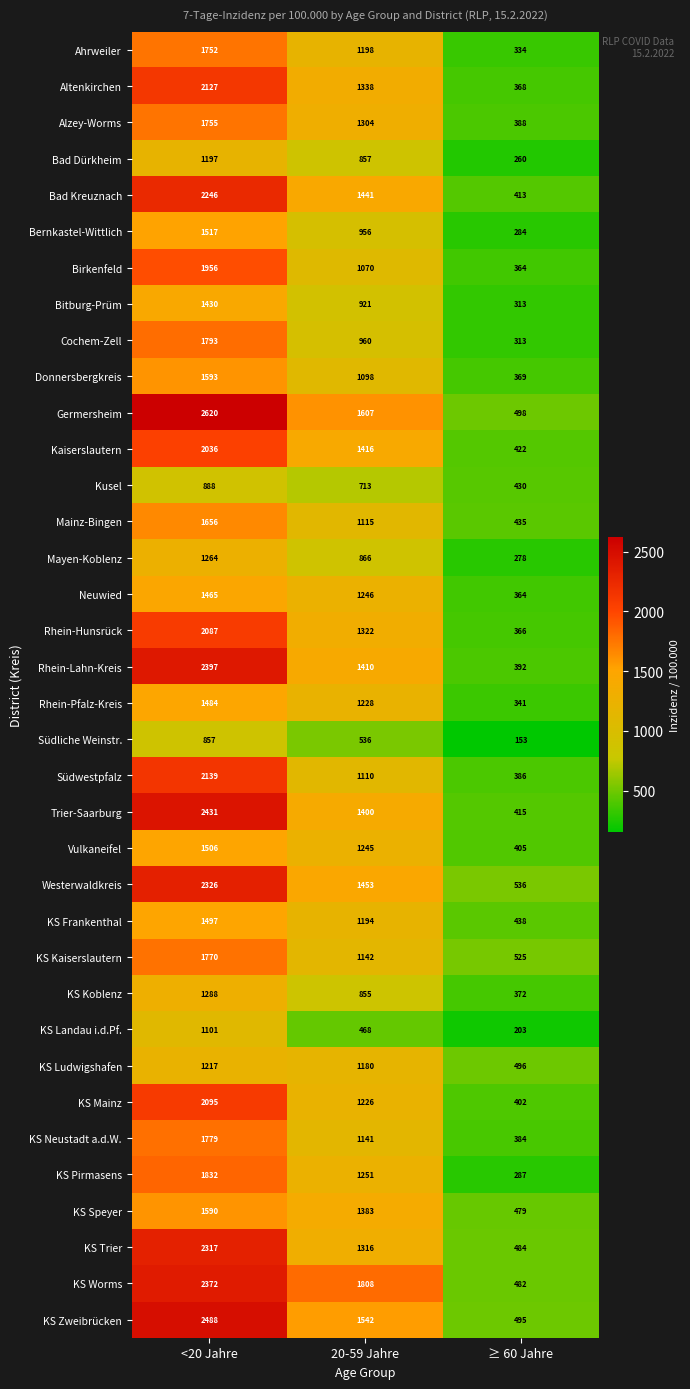

Which series has the largest total across all categories?

Germersheim